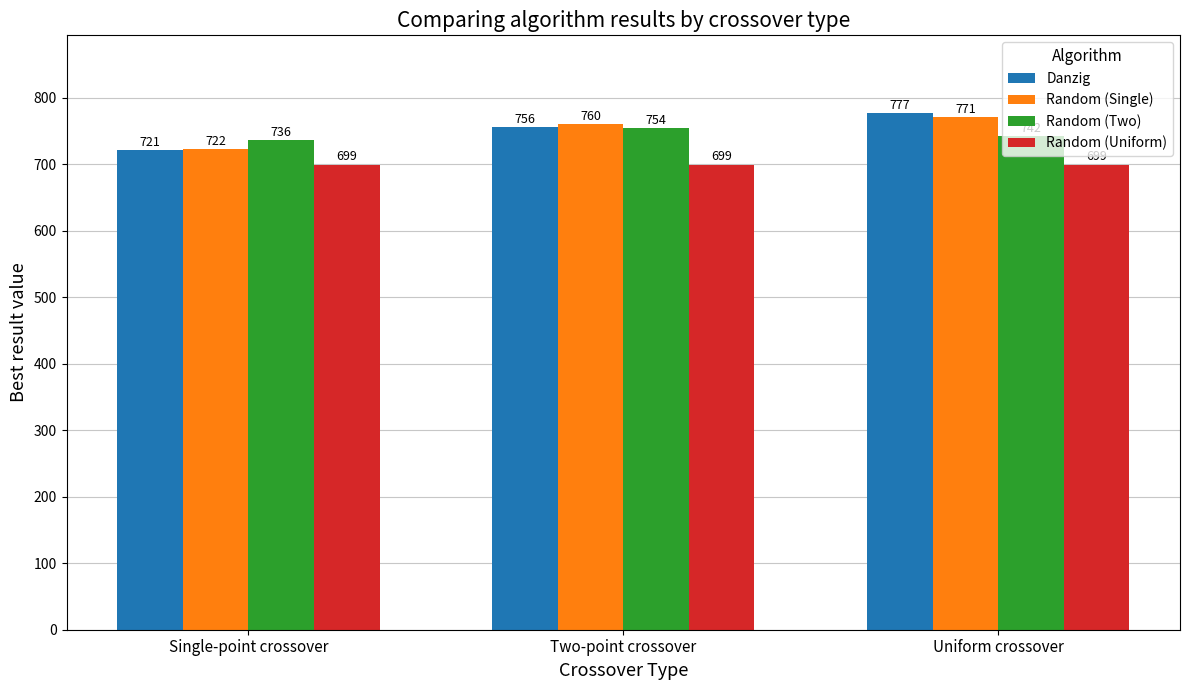

How many categories are shown in the chart?

3